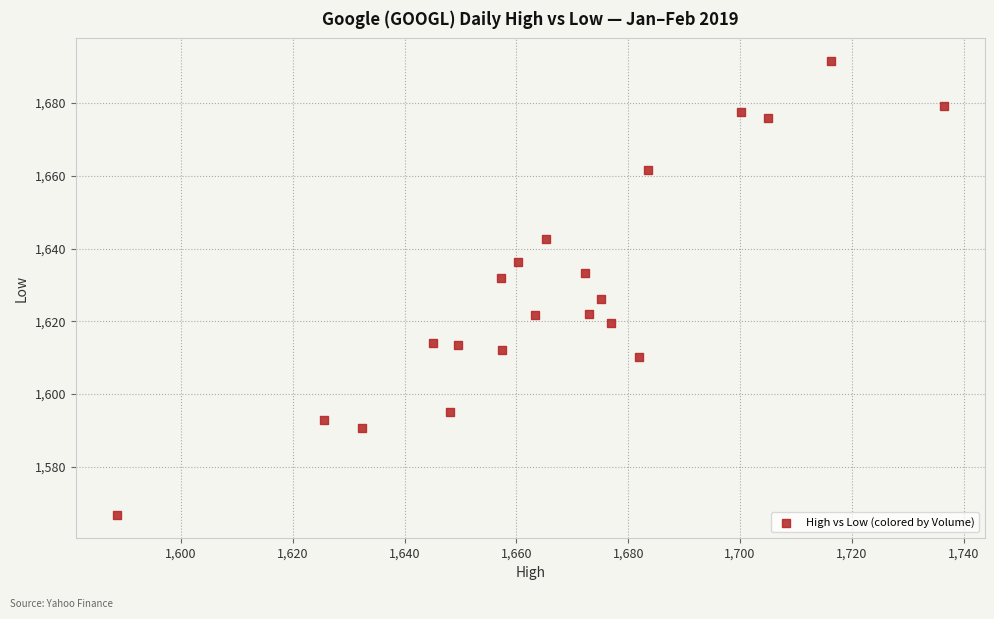

What is the range of Y values (max minus min)?

124.8